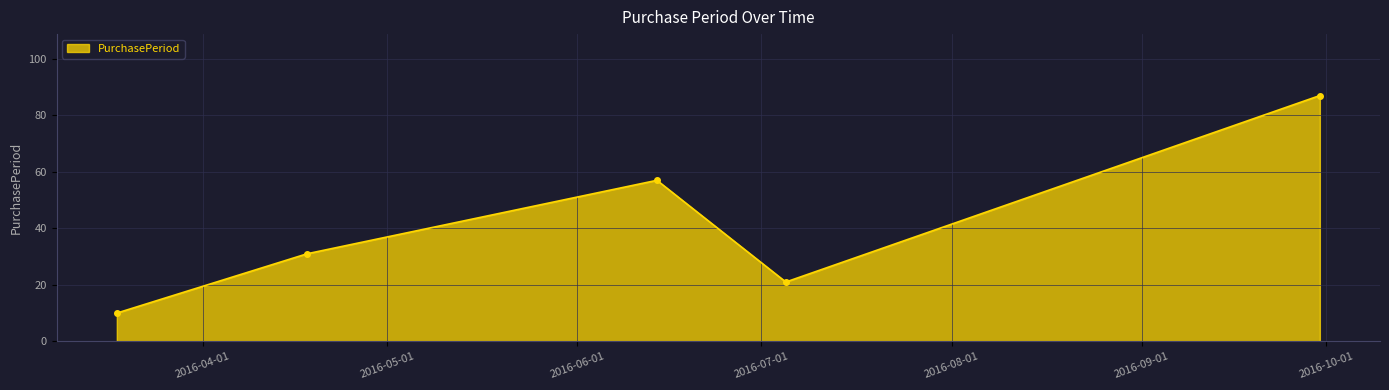

Reading right to left, what are all the values shown in this chart?

87	21	57	31	10